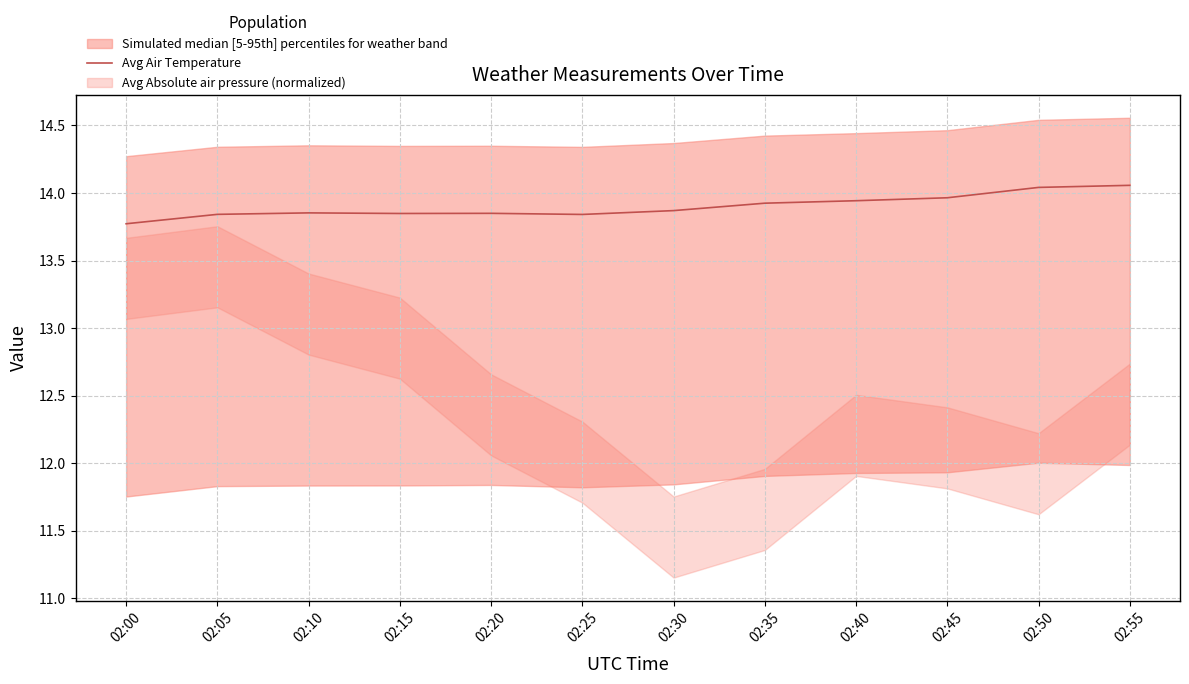

What is the value of the 5th point from the left?

13.8